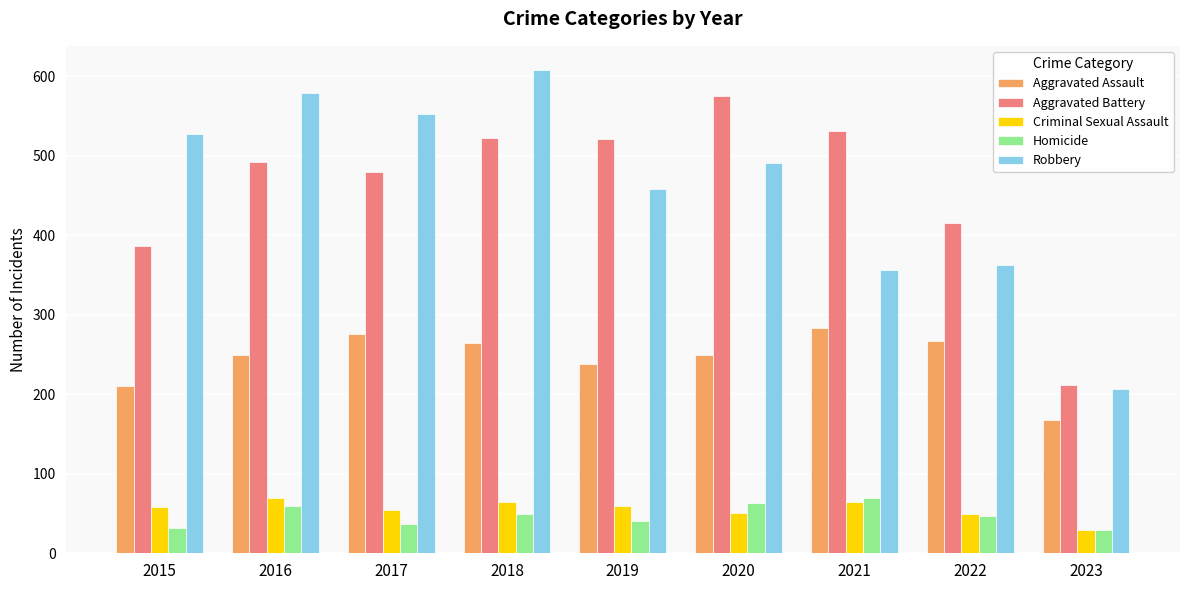

What is the approximate value of Aggravated Assault at 2017, to the nearest 10?

280